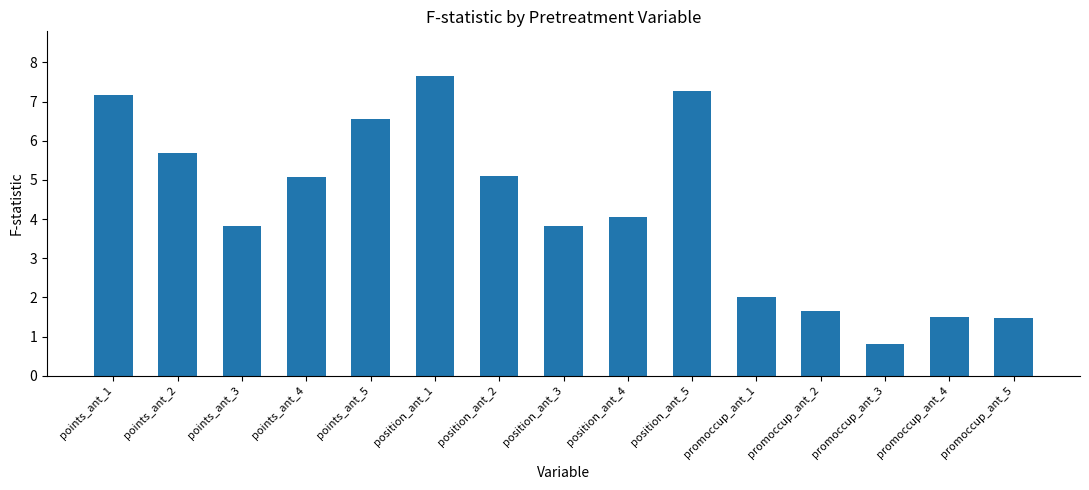

What is the value of the 3rd bar from the left?

3.8